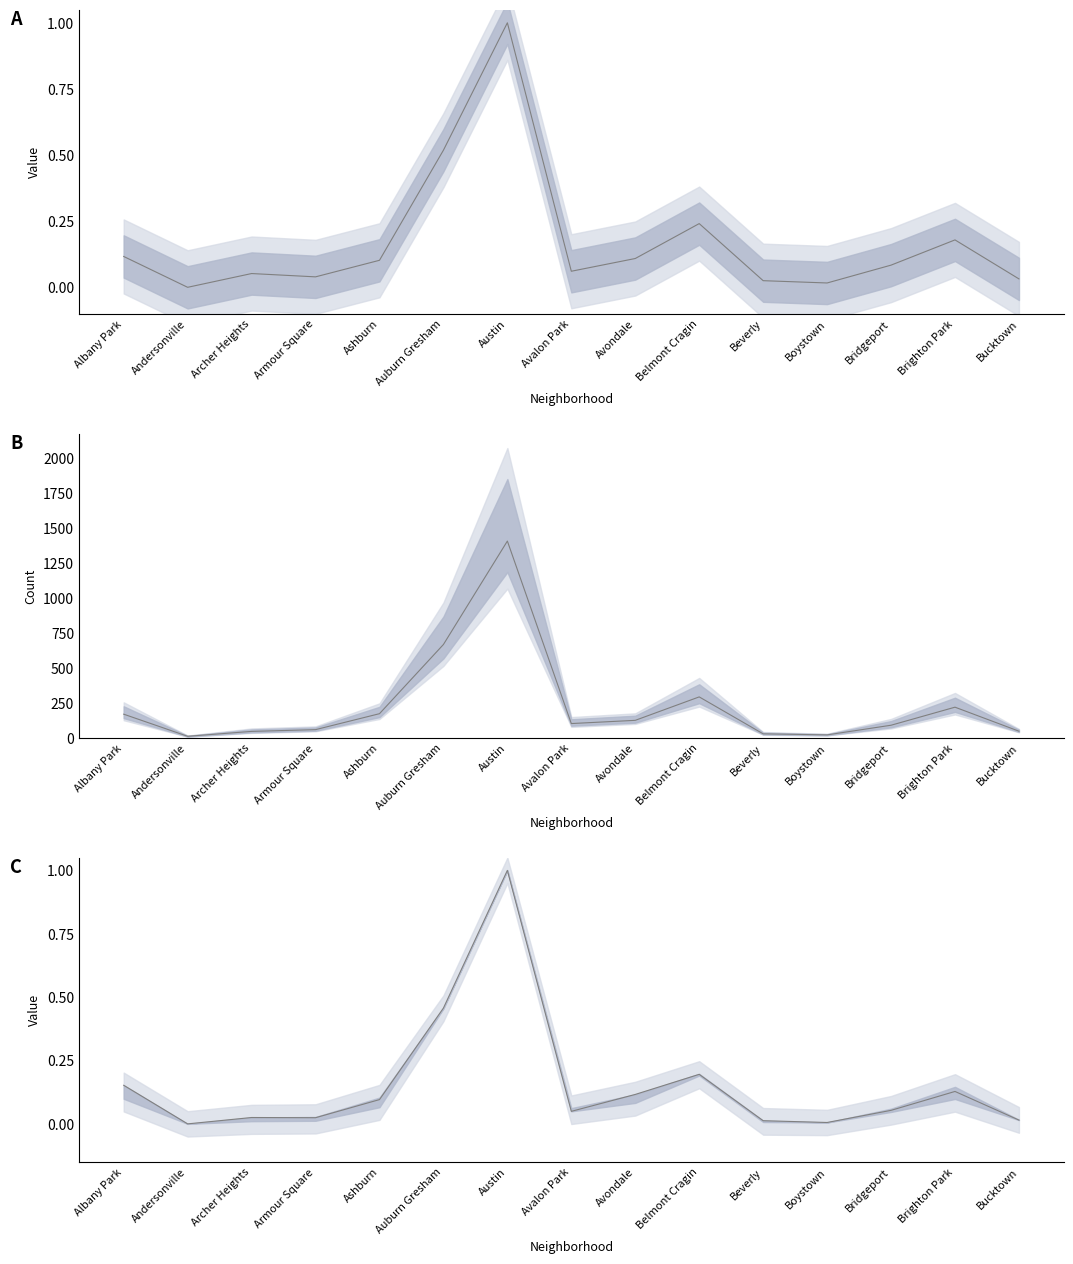

Does the chart have visible grid lines?

No